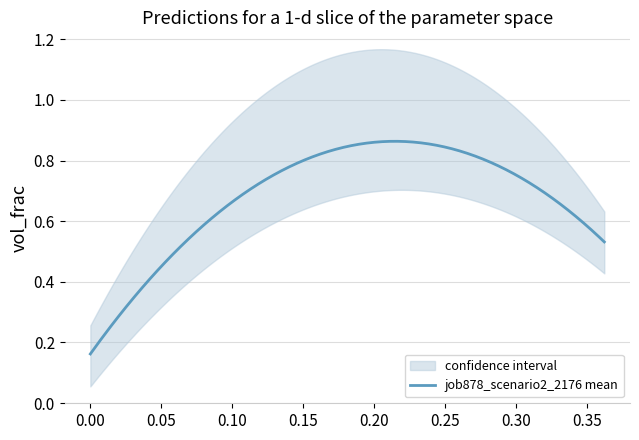

True or false: job880_scenario3_2181 has a value of 0.1 at in27.

False